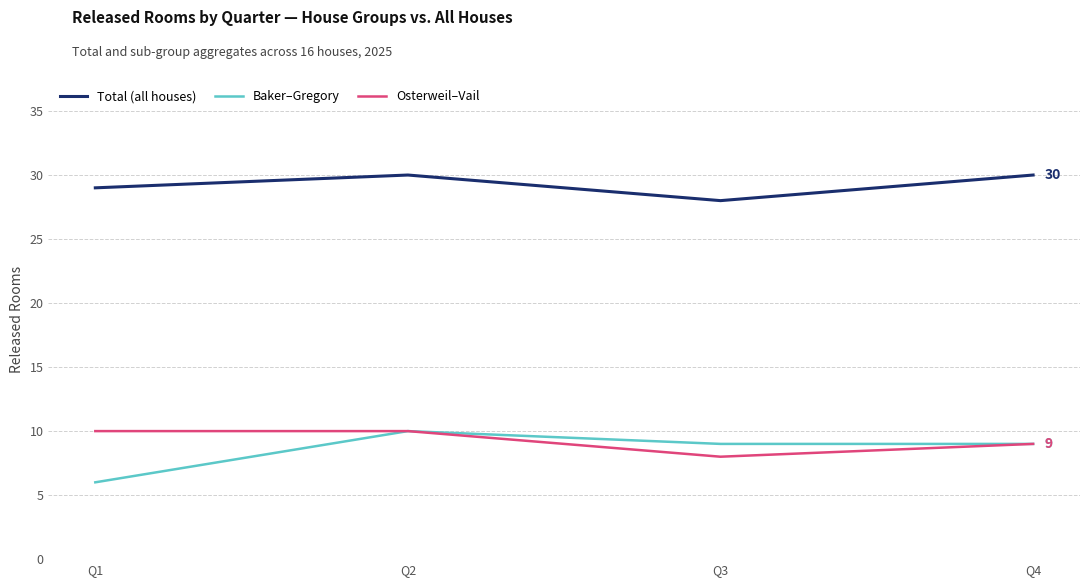

In Total (all houses), how many points are lower than both neighbors (excluding endpoints)?

1